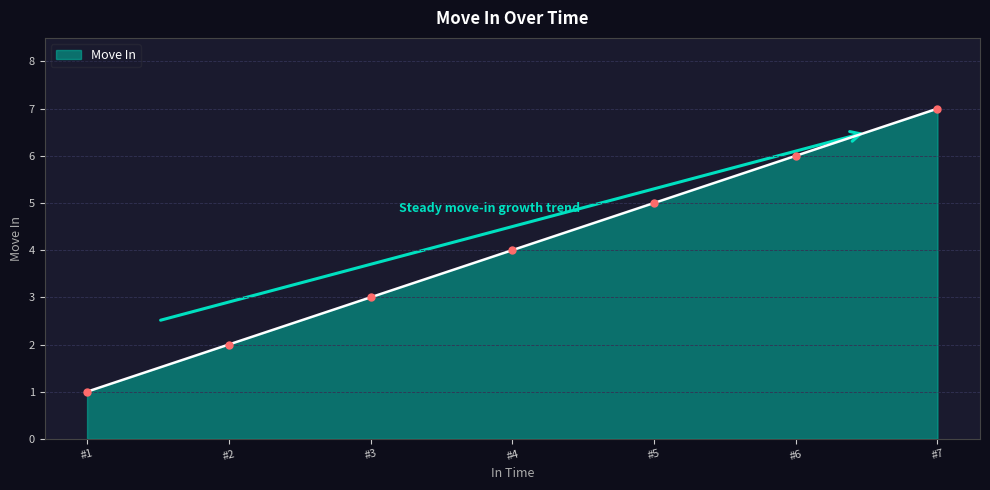

True or false: the data has more than 1 interior local peaks.

False